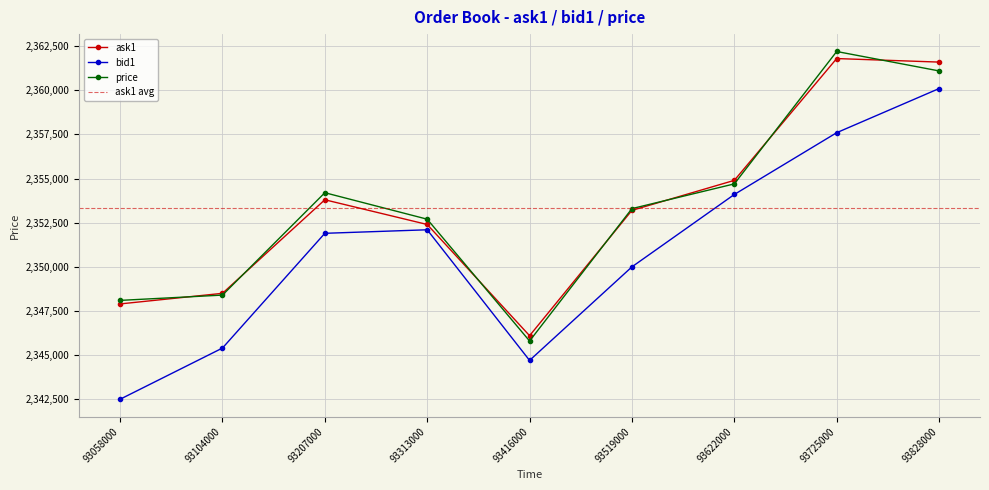

Which series changed the most between 93207000 and 93313000?

price